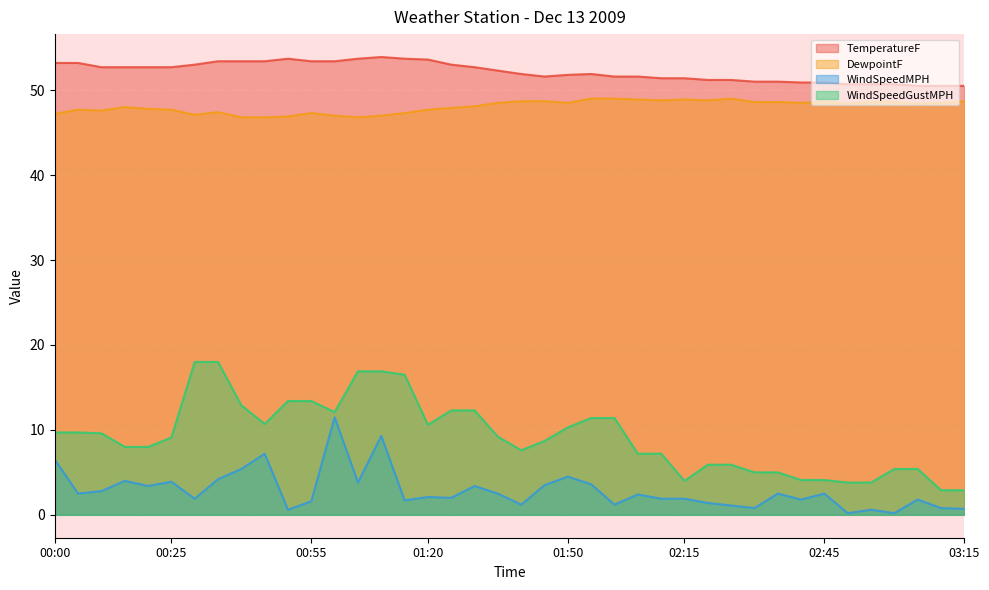

Is it true that DewpointF equals 47.2 at 00:00?

True